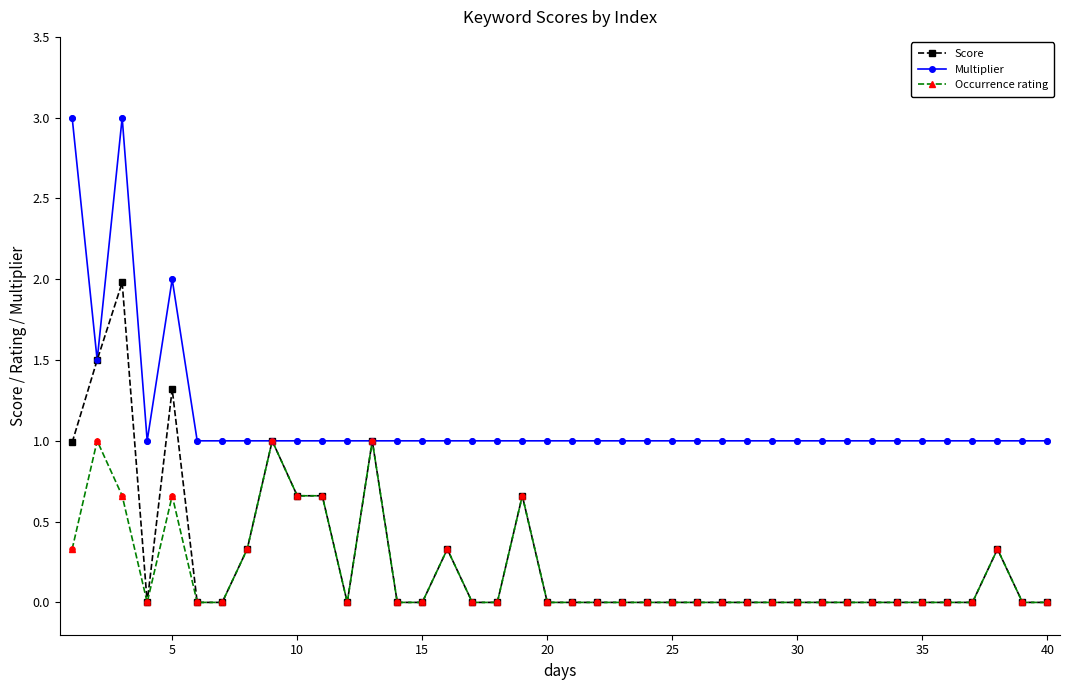

What are all the series names shown in the legend?

Score, Multiplier, Occurrence rating